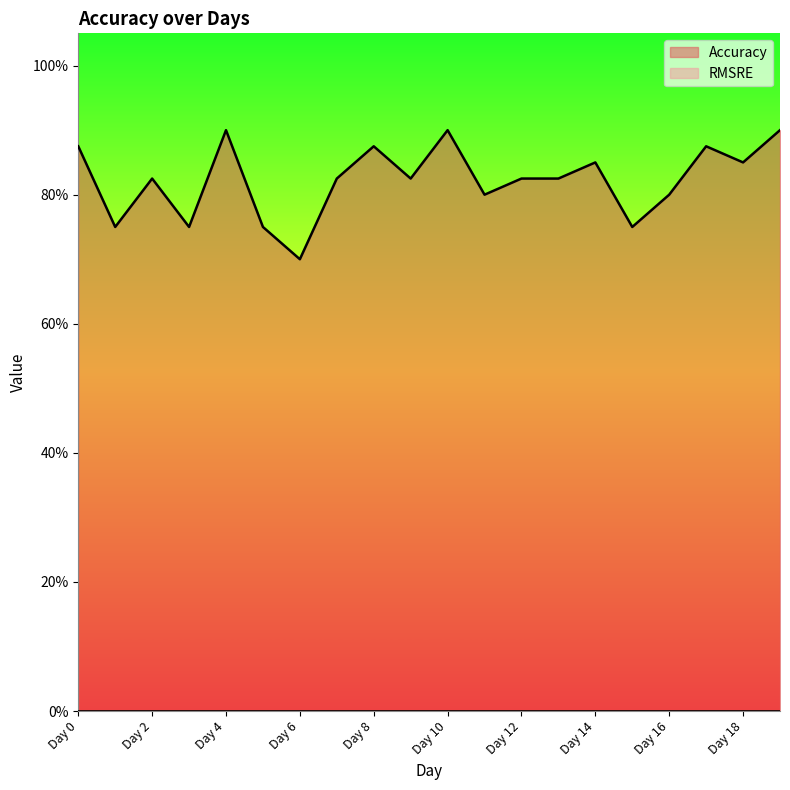

True or false: the data shows 0.9 at Day 4.

True